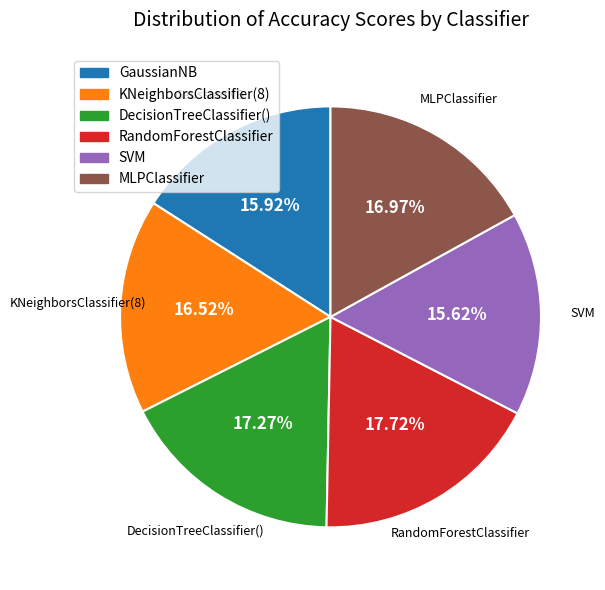

To the nearest percent, what is the difference between the largest and smallest slice percentages?

2%